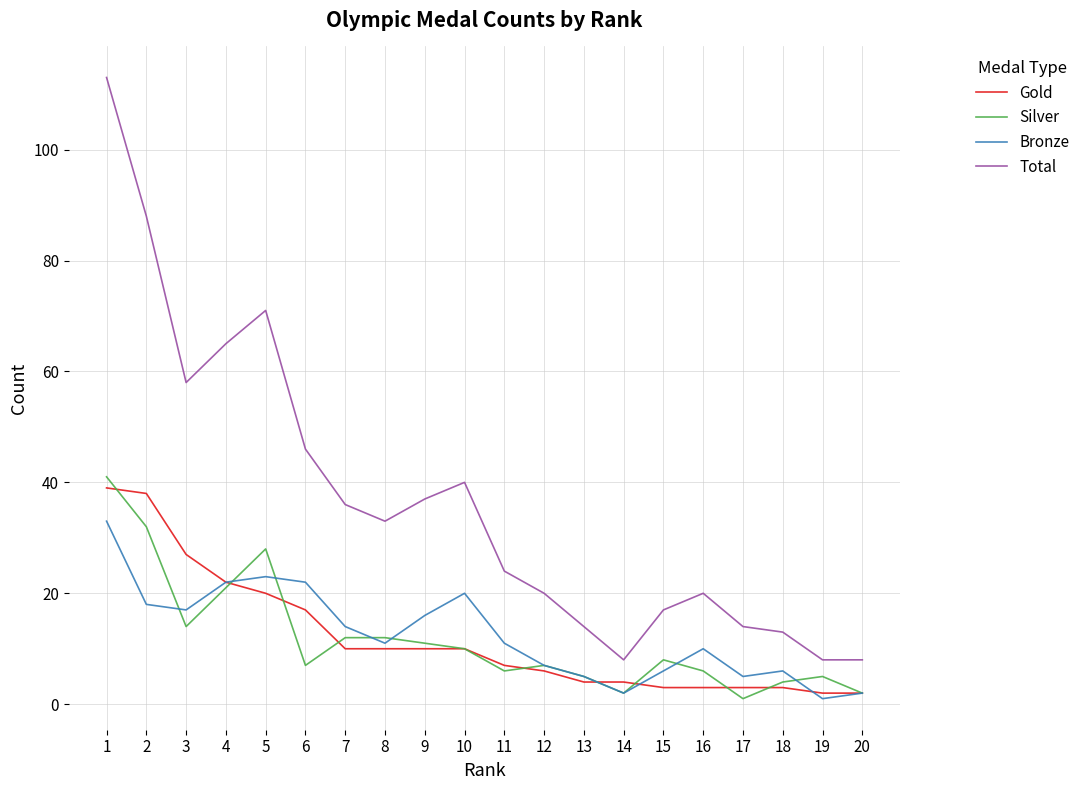

Which series has the largest total across all categories?

Total